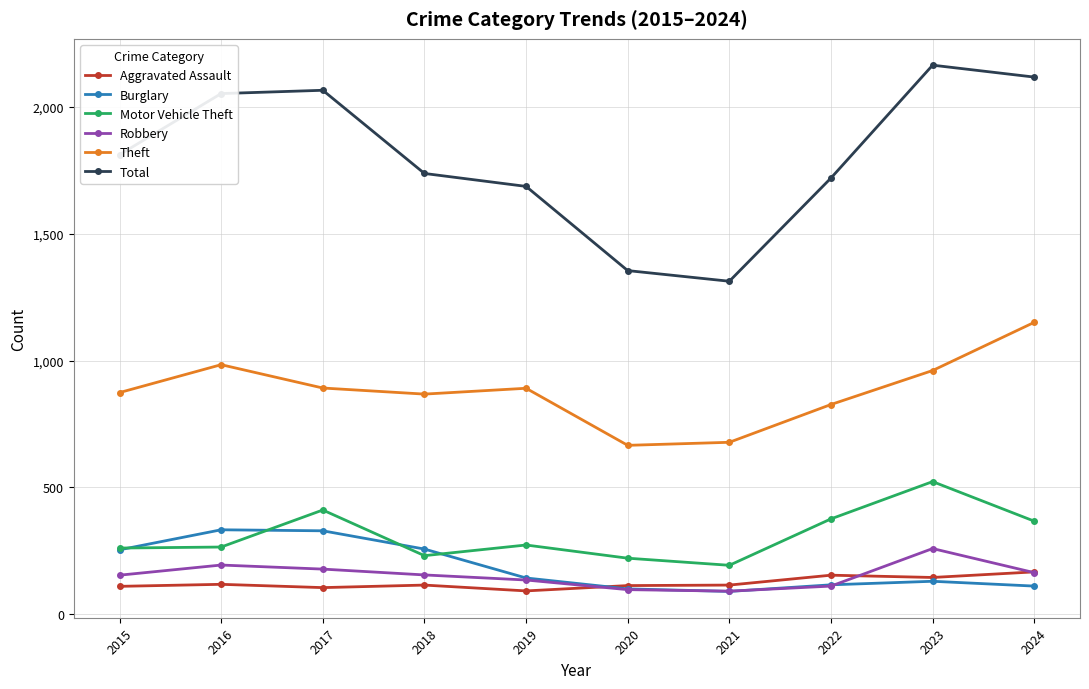

How many interior local peaks does the Total series have?

2